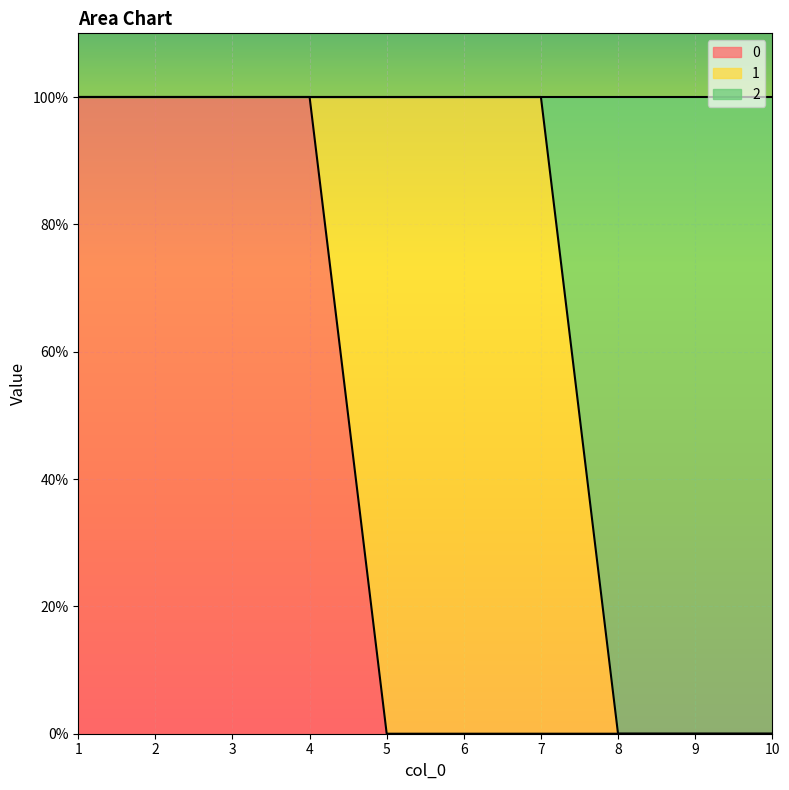

True or false: 0 and 2 intersect in this chart.

False